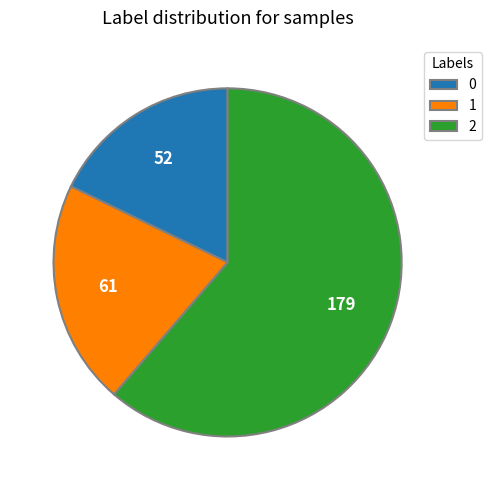

Is the sum of 1 and 2 greater than half?

Yes